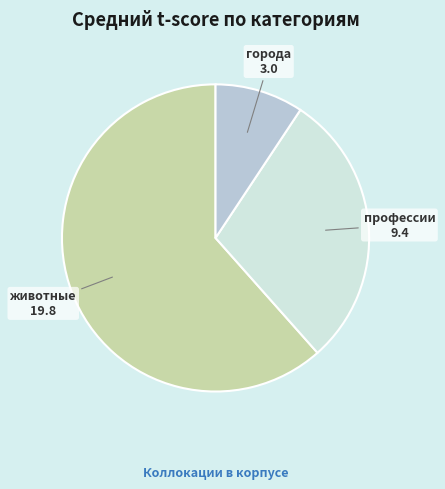

Count the number of slices in the pie.

3